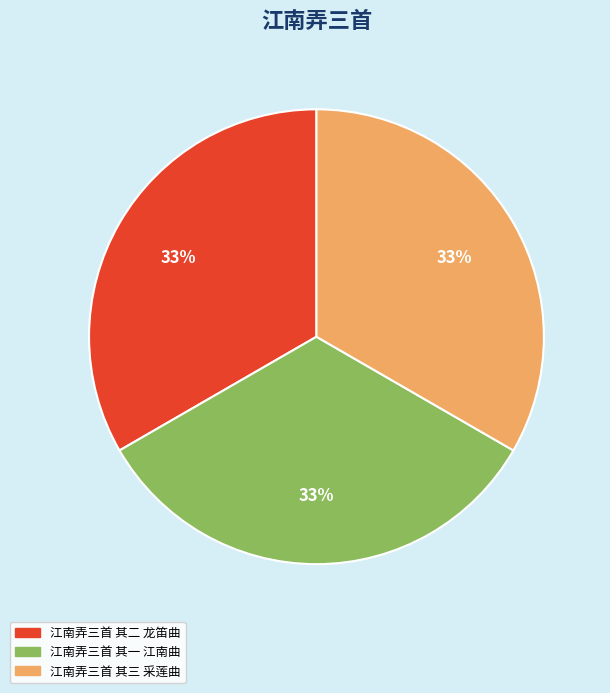

To the nearest percent, what portion does 江南弄三首 其二 龙笛曲 represent?

33%